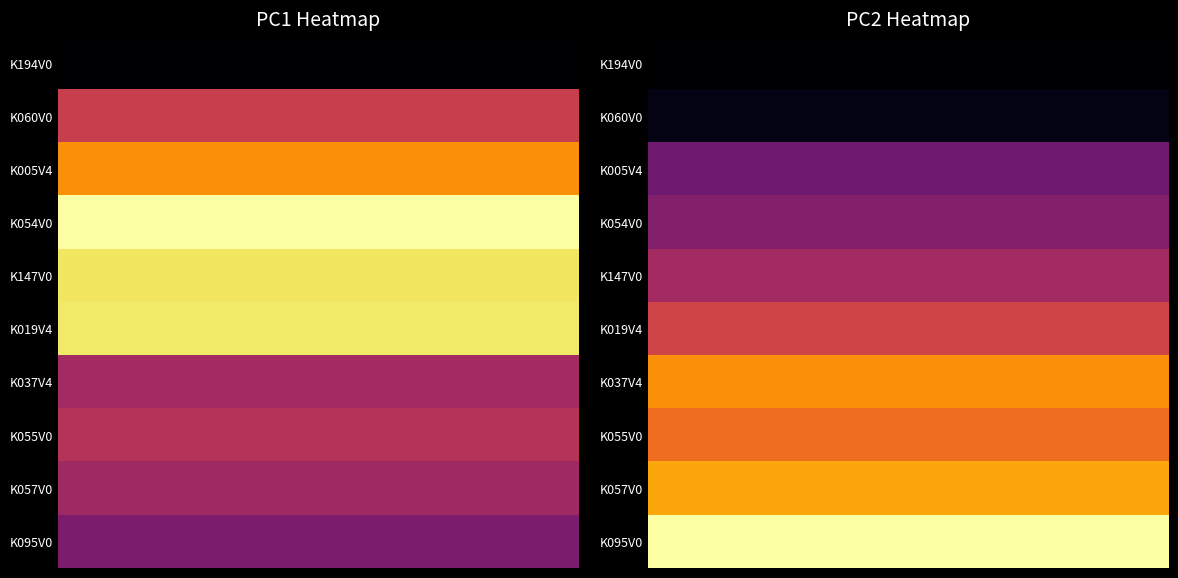

The K095V0 series shows -3.9 at 0. True or false?

True